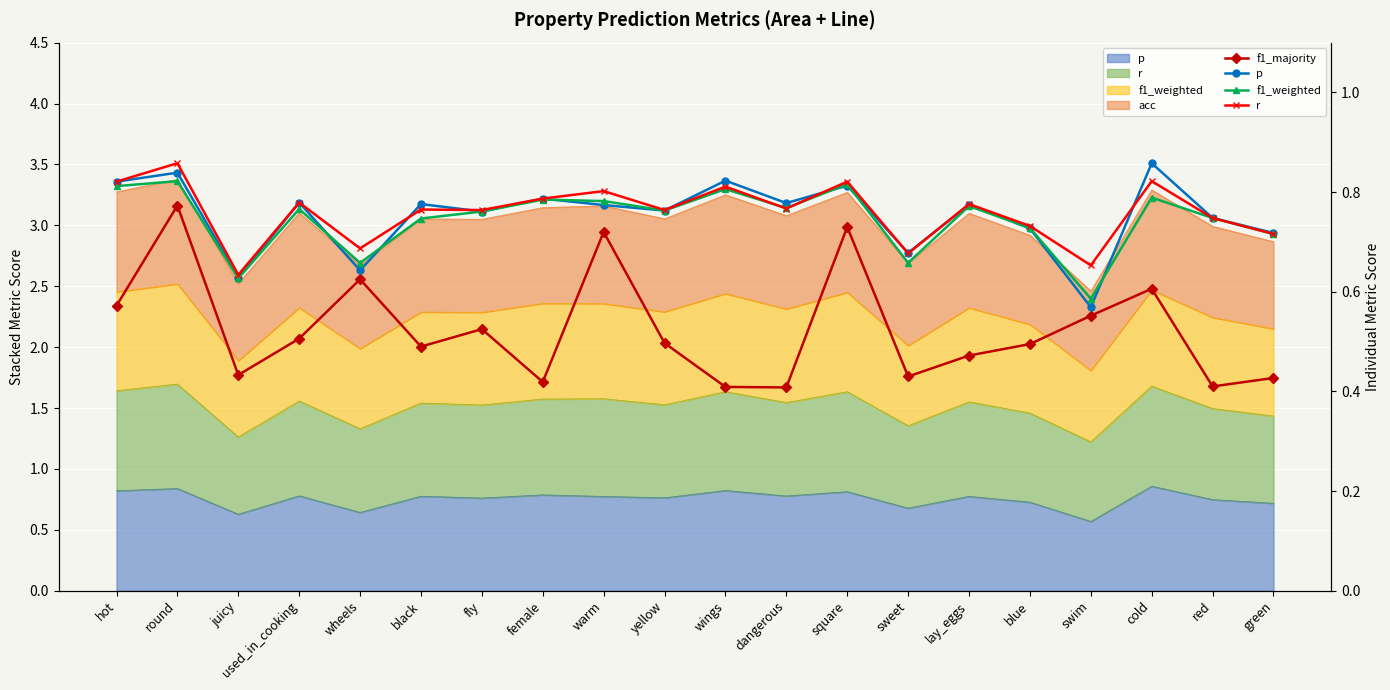

Which series changed the most between black and dangerous?

f1_majority